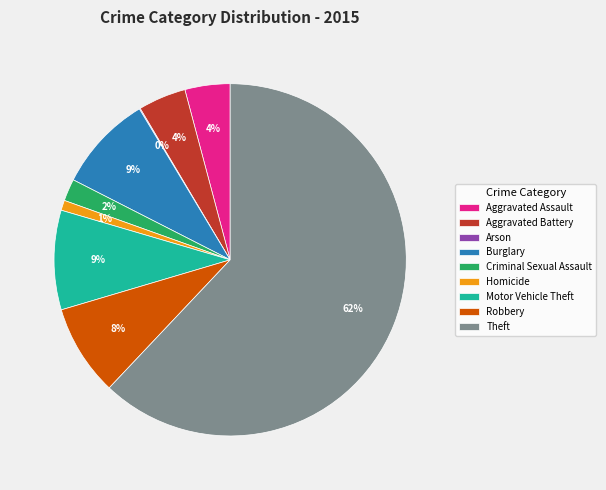

Which slice is the largest?

Theft